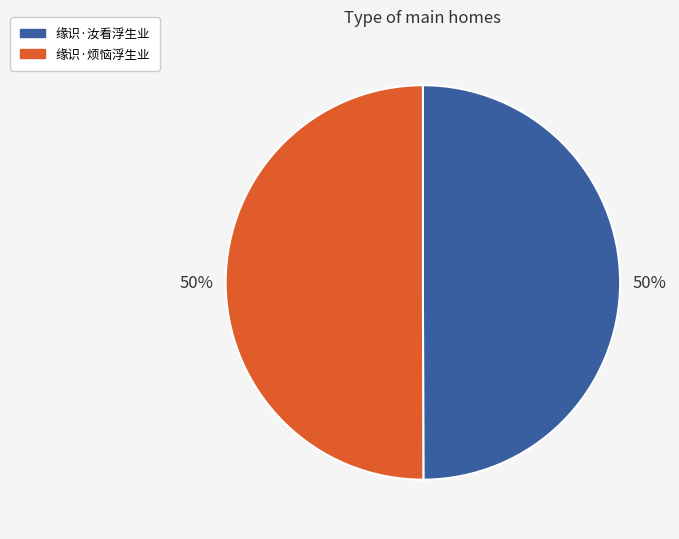

Is the sum of 缘识·烦恼浮生业 and 缘识·汝看浮生业 greater than half?

Yes